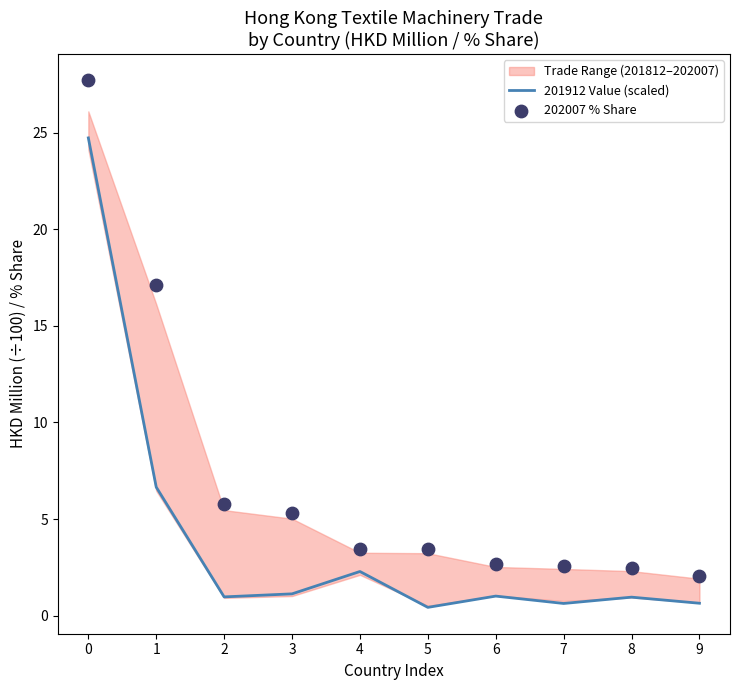

Which series contains the lowest Y value?

201912 Value (scaled)